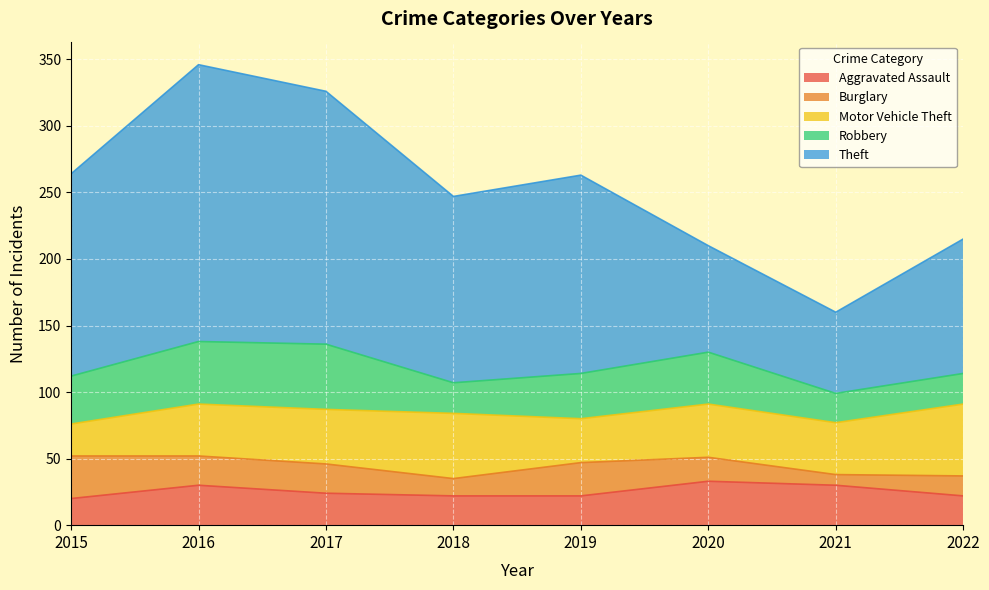

List the labels in order of Theft value, smallest first.

2021, 2020, 2022, 2018, 2019, 2015, 2017, 2016